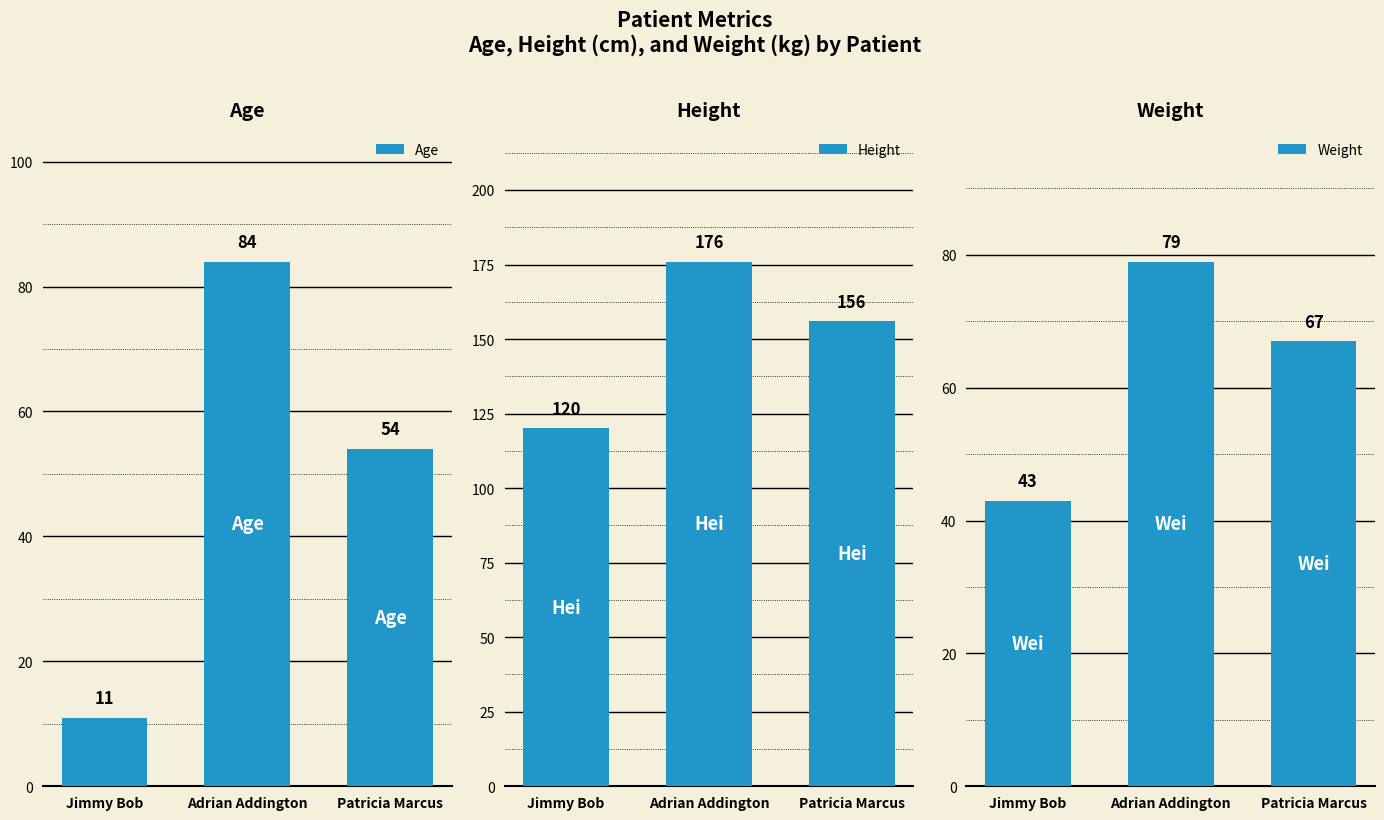

The value of Age at Patricia Marcus is 54. True or false?

True